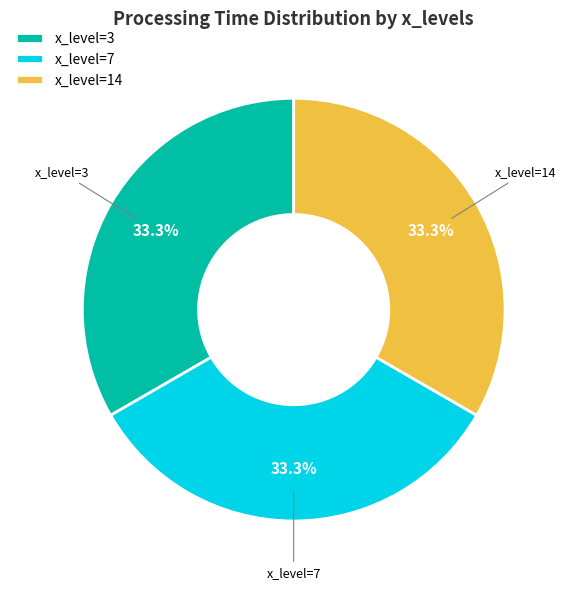

What percentage do x_level=3 and x_level=7 together represent?

66.7%